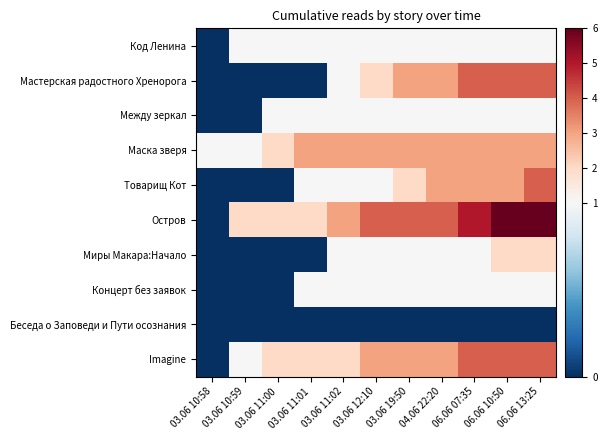

At which category is the sum across all series the highest?

06.06 13:25